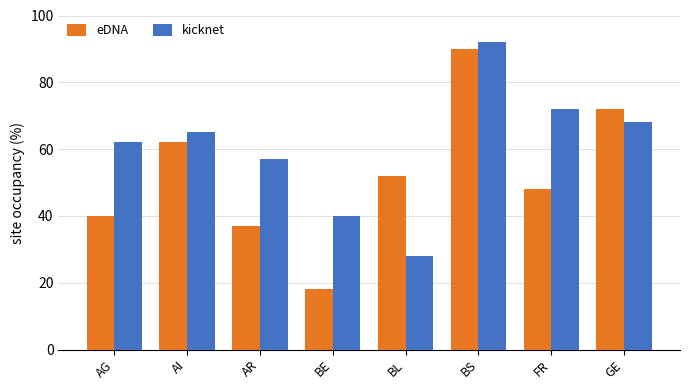

Rank the categories by kicknet value from highest to lowest.

BS, FR, GE, AI, AG, AR, BE, BL